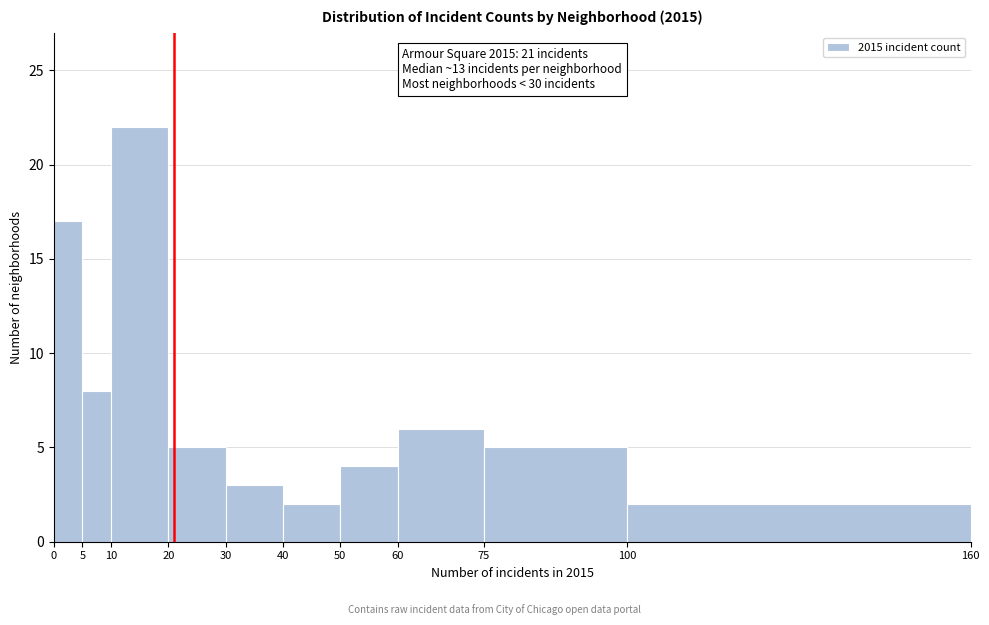

Which range on the x-axis has the tallest bar?

10 to 20